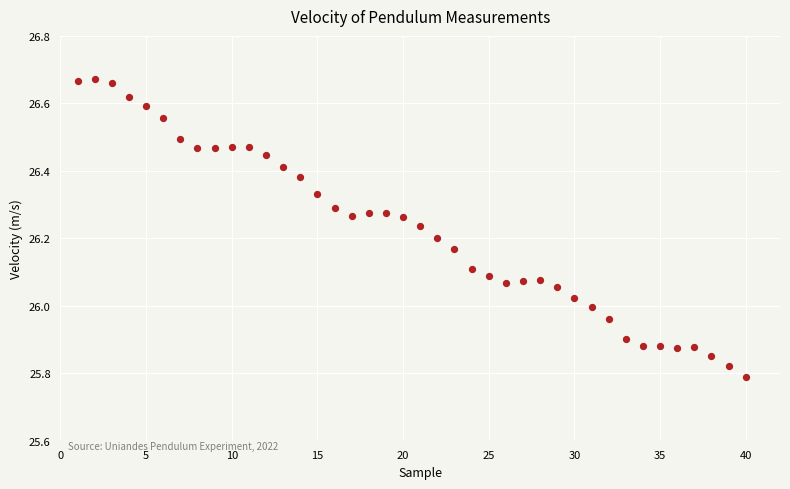

What is the range of Y values (max minus min)?

0.9